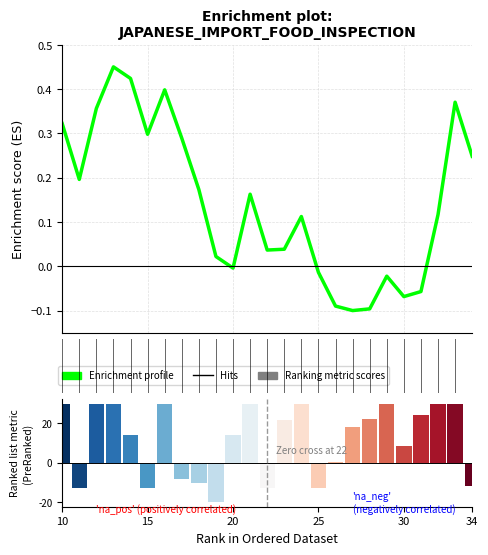

Reading right to left, what are all the values shown in this chart?

0.2	0.4	0.1	-0.1	-0.1	-0.0	-0.1	-0.1	-0.1	-0.0	0.1	0.0	0.0	0.2	-0.0	0.0	0.2	0.3	0.4	0.3	0.4	0.5	0.4	0.2	0.3